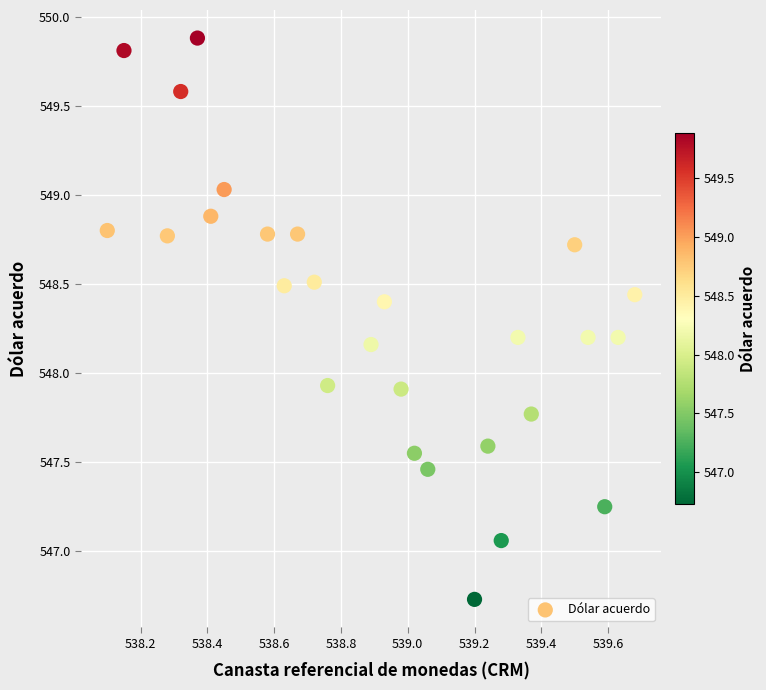

What is the range of X values (max minus min)?

1.6